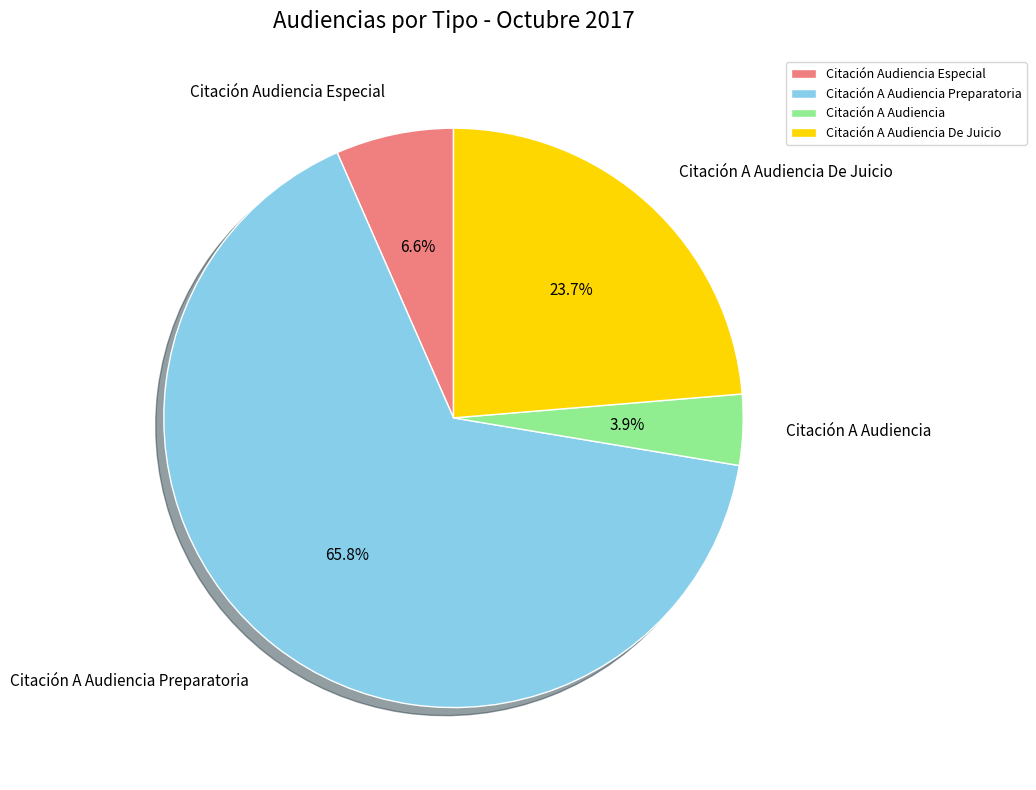

To the nearest percent, what percentage of the pie is Citación A Audiencia?

4%